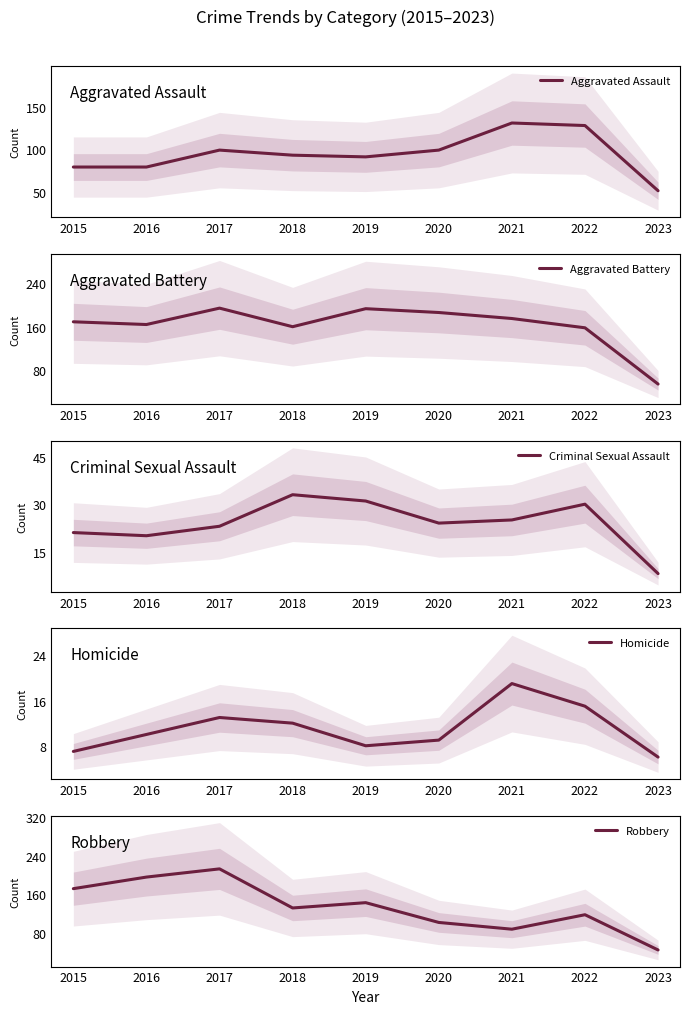

Rank the series by their maximum value, from lowest to highest.

Homicide, Criminal Sexual Assault, Aggravated Assault, Aggravated Battery, Robbery